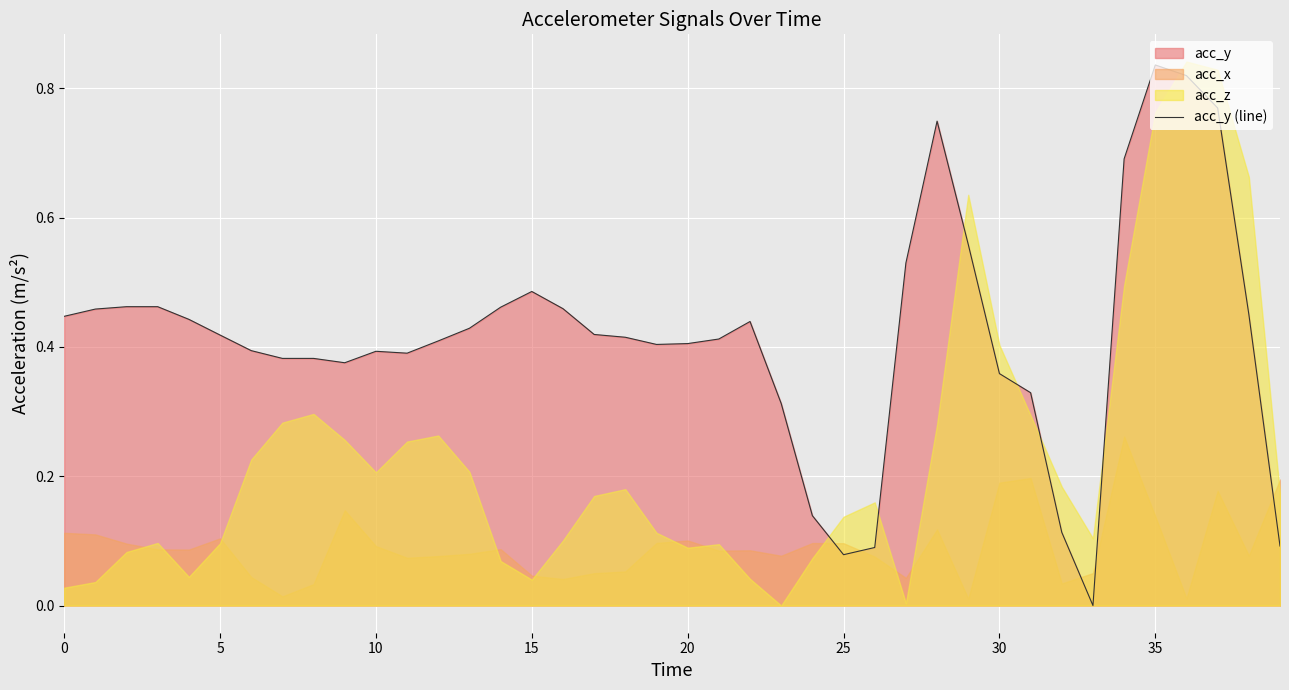

How many positive values are there?

39